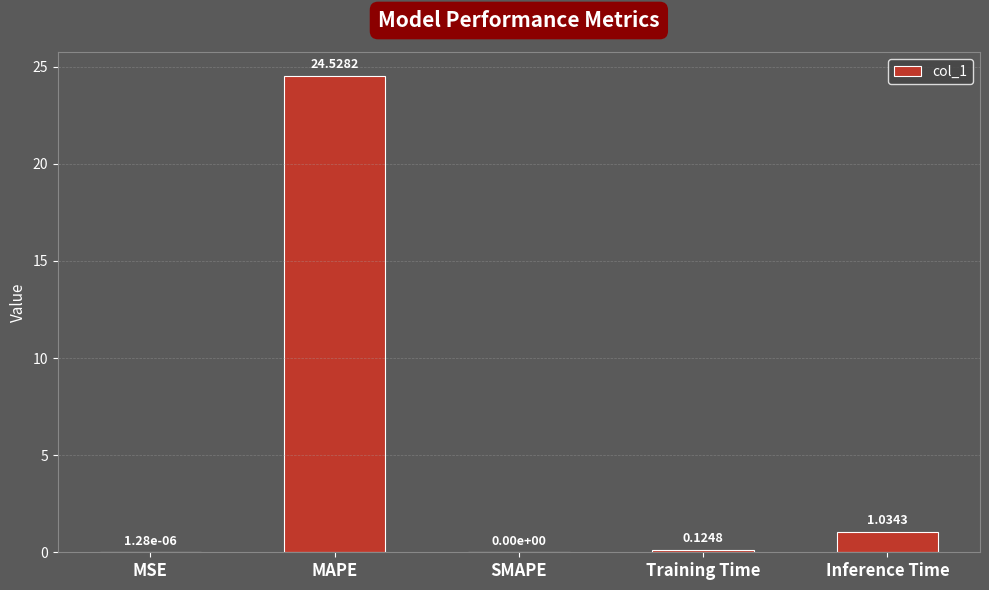

Are the bars horizontal?

No